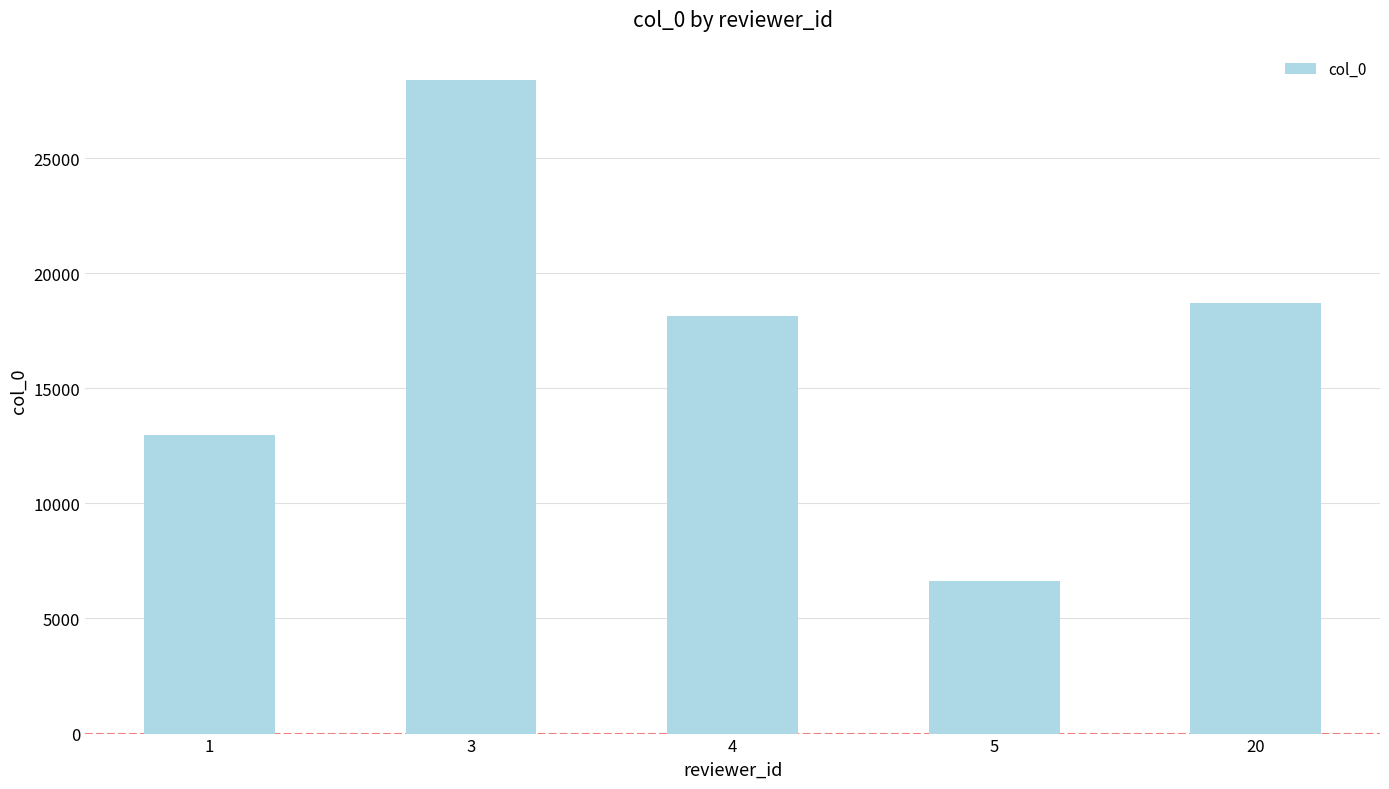

Count the number of data series in this chart.

1